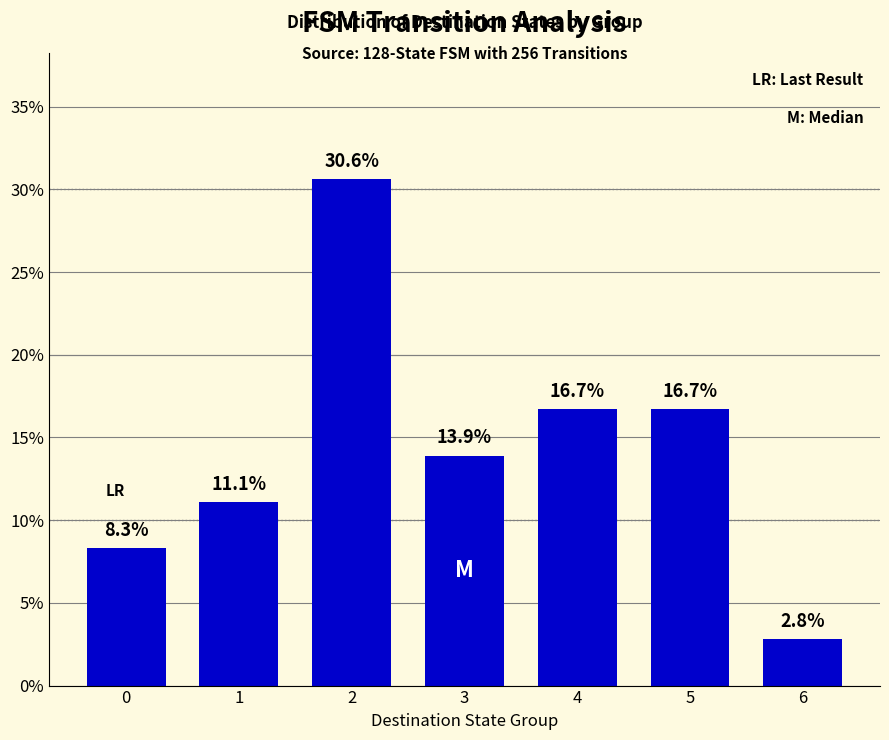

Which label corresponds to the smallest value in the chart?

6